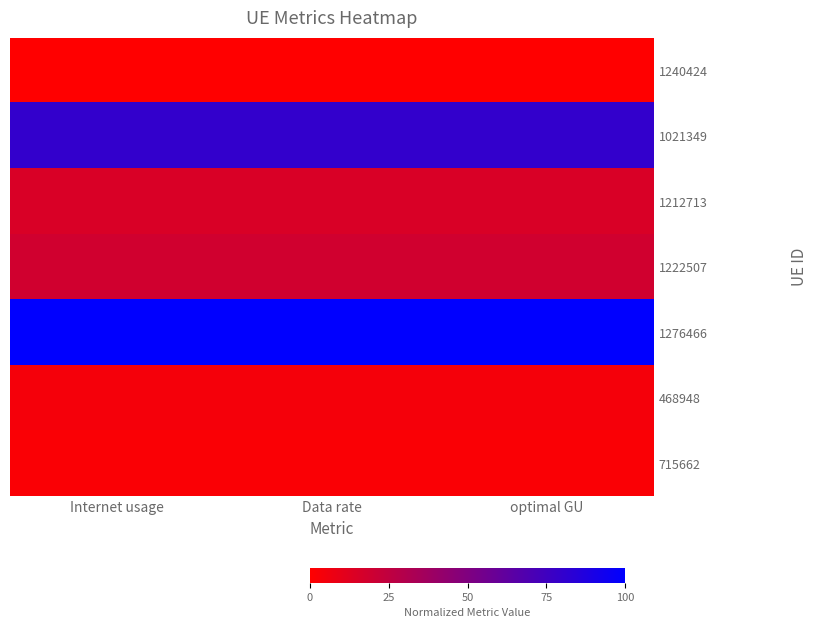

What is the spread (max minus min) of values at optimal GU?

1.0